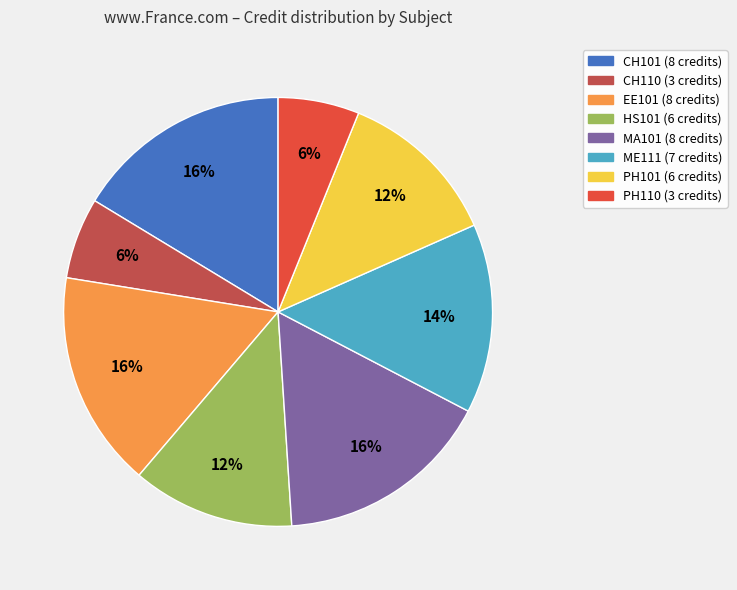

Is the sum of PH110 and HS101 greater than half?

No